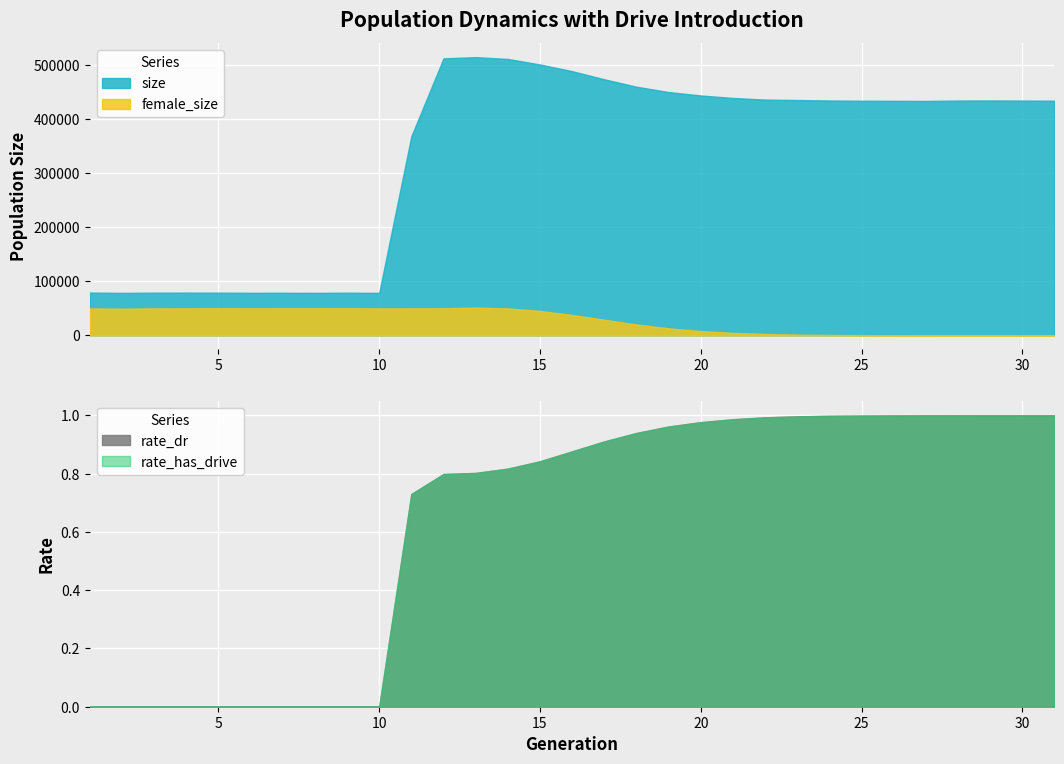

Reading left to right, list all the values displayed in this chart.

size: 1=78956.0	2=78384.0	3=78799.0	4=78892.0	5=78739.0	6=78534.0	7=78587.0	8=78432.0	9=78705.0	10=78392.0	11=367715.0	12=511631.0	13=513946.0	14=510575.0	15=500401.0	16=487996.0	17=473034.0	18=459300.0	19=449438.0	20=443108.0	21=438527.0	22=435489.0	23=434710.0	24=433812.0	25=433355.0	26=433256.0	27=432975.0	28=433743.0	29=433889.0	30=433708.0	31=433418.0
female_size: 1=49707.0	2=49238.0	3=49685.0	4=49953.0	5=50157.0	6=50011.0	7=50049.0	8=50055.0	9=50187.0	10=49790.0	11=49890.0	12=50047.0	13=51190.0	14=49680.0	15=45122.0	16=37613.0	17=28821.0	18=20074.0	19=12900.0	20=7884.0	21=4566.0	22=2472.0	23=1283.0	24=671.0	25=345.0	26=148.0	27=51.0	28=17.0	29=5.0	30=1.0	31=0.0
rate_dr: 1=0.0	2=0.0	3=0.0	4=0.0	5=0.0	6=0.0	7=0.0	8=0.0	9=0.0	10=0.0	11=0.7	12=0.8	13=0.8	14=0.8	15=0.8	16=0.9	17=0.9	18=0.9	19=1.0	20=1.0	21=1.0	22=1.0	23=1.0	24=1.0	25=1.0	26=1.0	27=1.0	28=1.0	29=1.0	30=1.0	31=1.0
rate_has_drive: 1=0.0	2=0.0	3=0.0	4=0.0	5=0.0	6=0.0	7=0.0	8=0.0	9=0.0	10=0.0	11=0.7	12=0.8	13=0.8	14=0.8	15=0.8	16=0.9	17=0.9	18=0.9	19=1.0	20=1.0	21=1.0	22=1.0	23=1.0	24=1.0	25=1.0	26=1.0	27=1.0	28=1.0	29=1.0	30=1.0	31=1.0